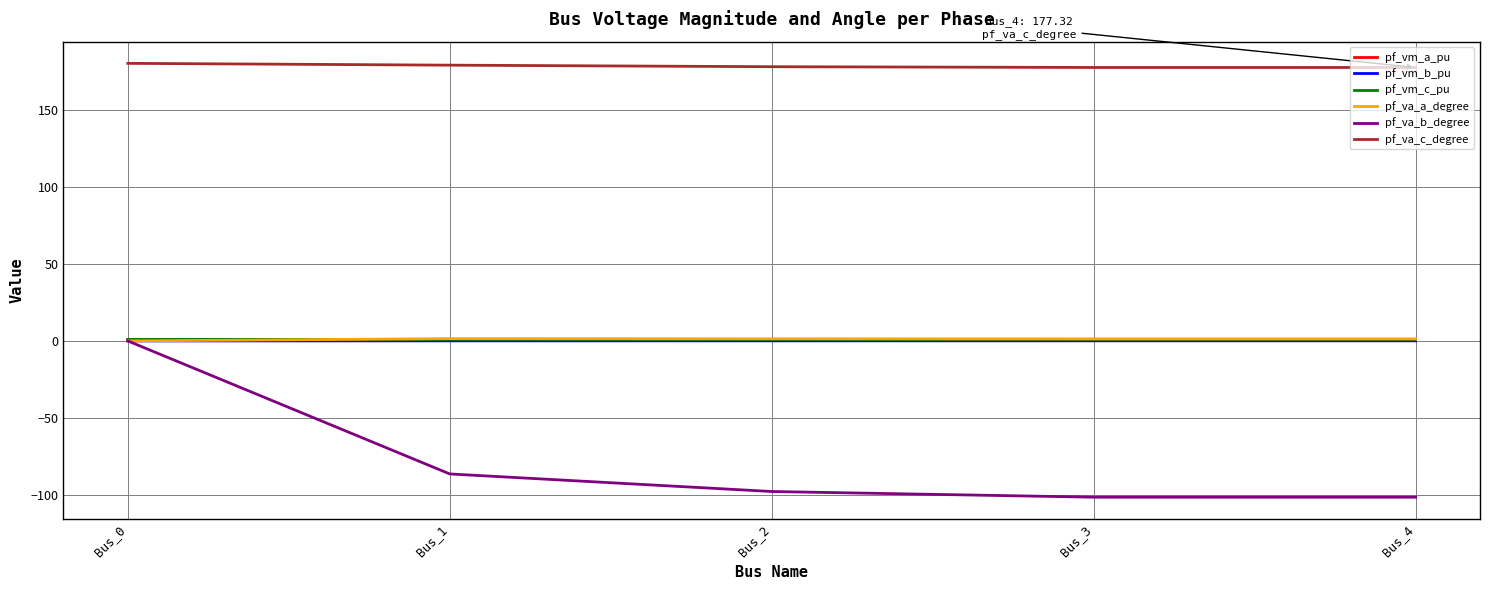

Which series has the largest total across all categories?

pf_va_c_degree